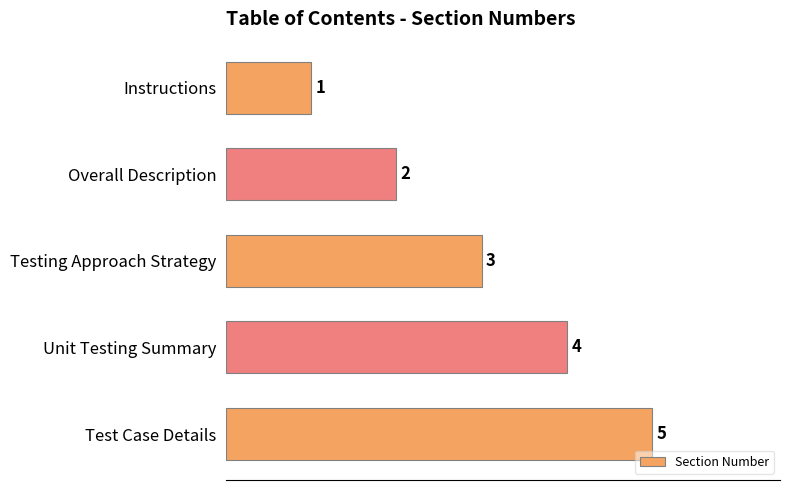

List the labels in order of value, smallest first.

Instructions, Overall Description, Testing Approach Strategy, Unit Testing Summary, Test Case Details